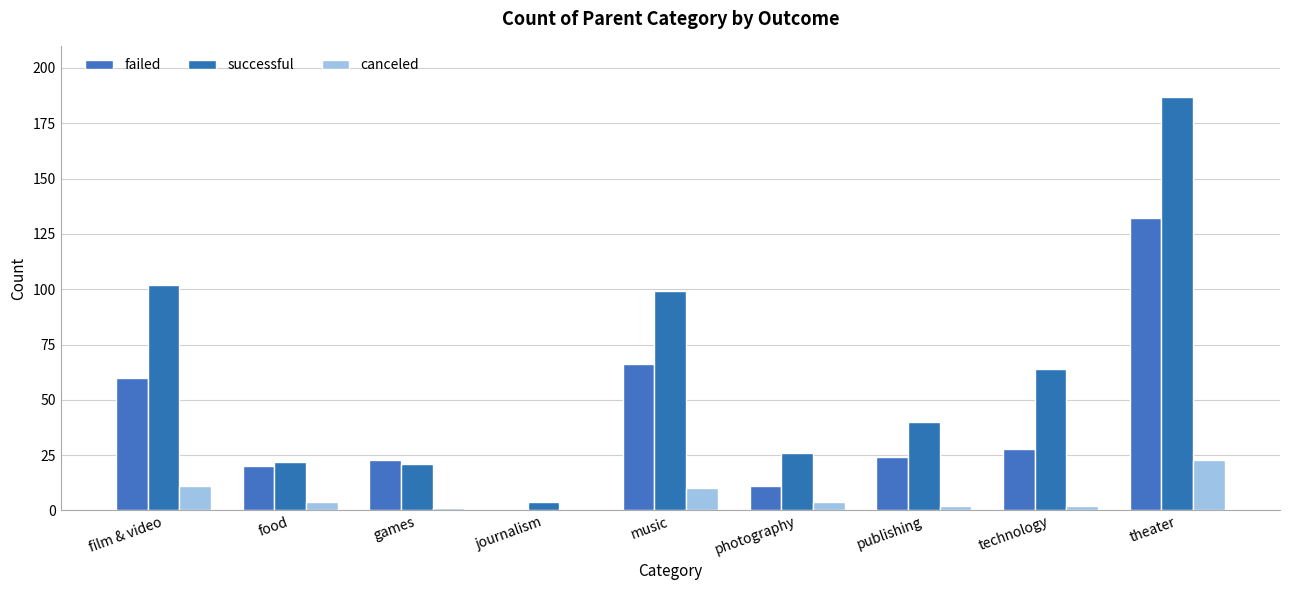

What is the sum of all canceled values?

57